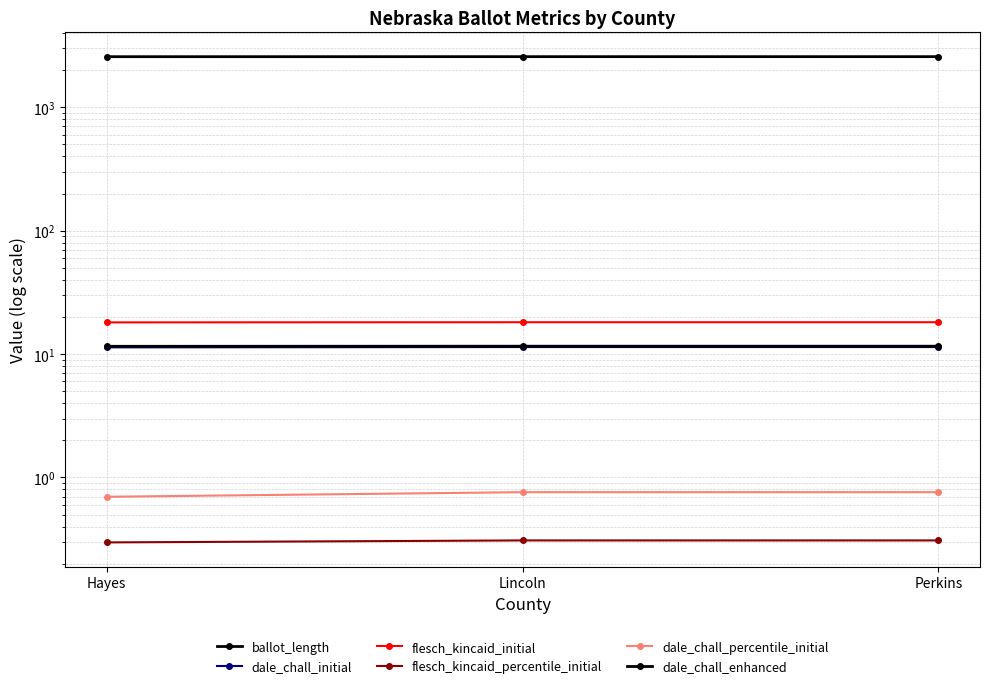

How many series are shown in this chart?

6